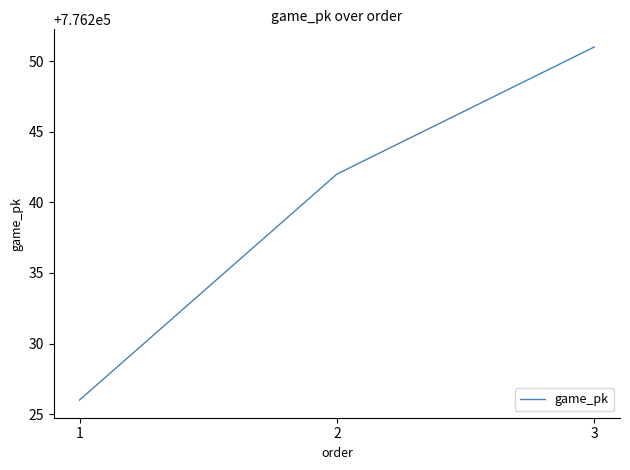

What value does the data have at 3?

776251